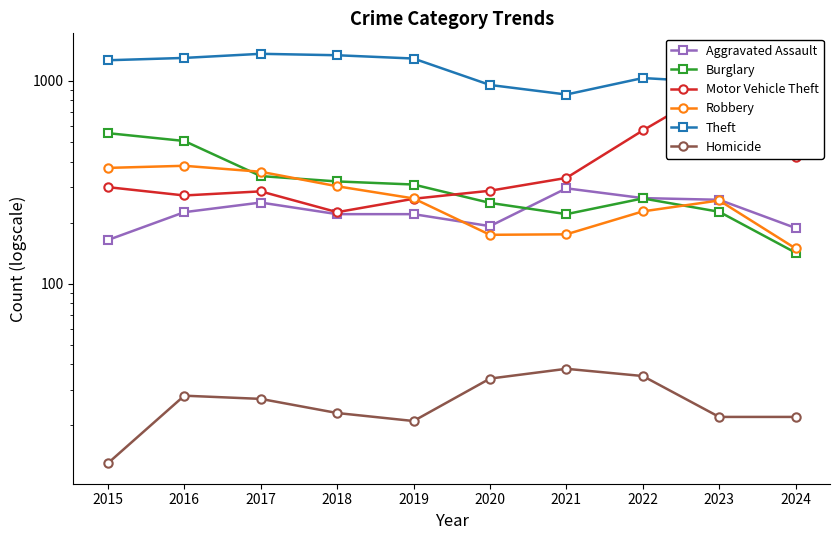

True or false: Homicide and Aggravated Assault cross at least once.

False